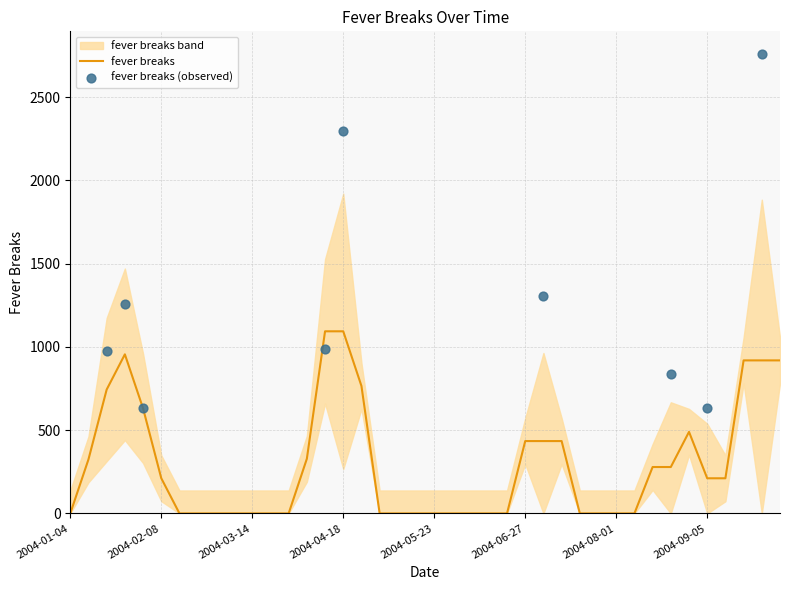

Between 2004-04-11 and 2004-08-08, which is larger?

2004-04-11